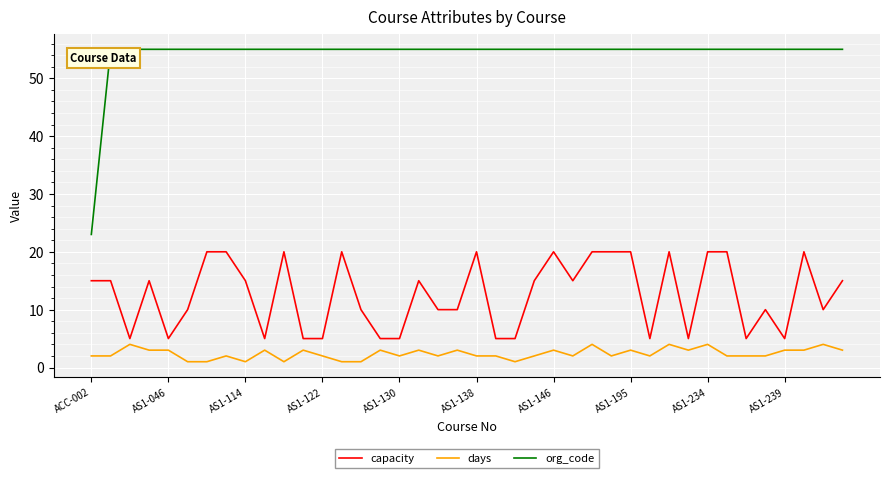

True or false: capacity and org_code intersect in this chart.

False